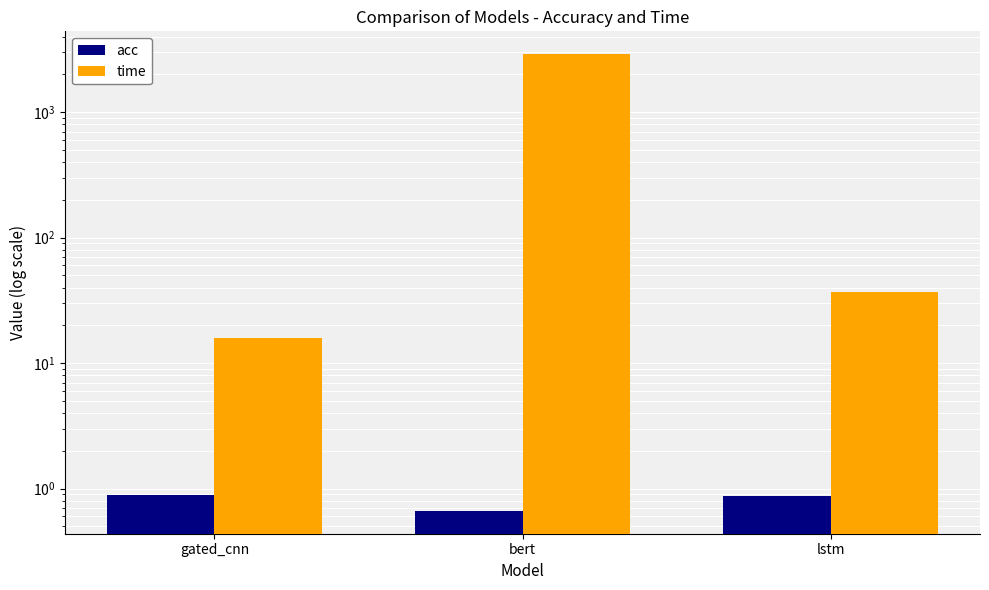

At which category is the sum across all series the highest?

bert